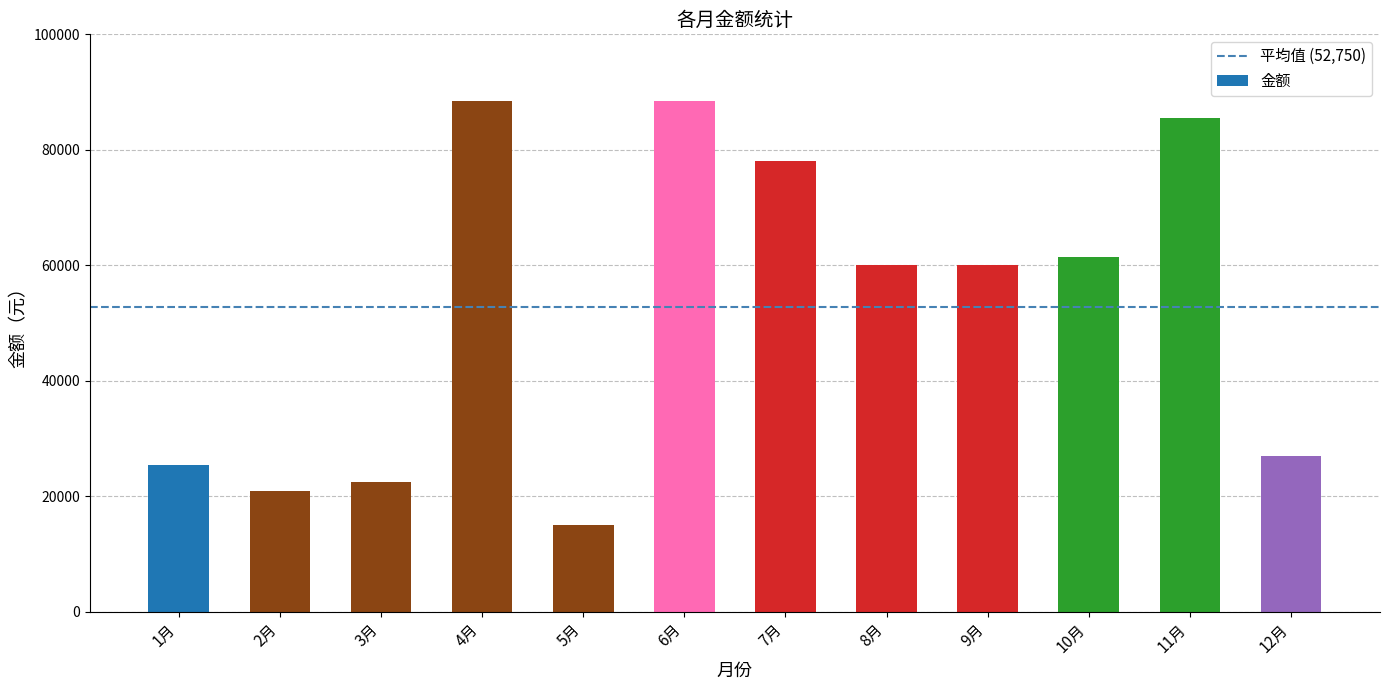

True or false: the data shows 38839 at 3月.

False